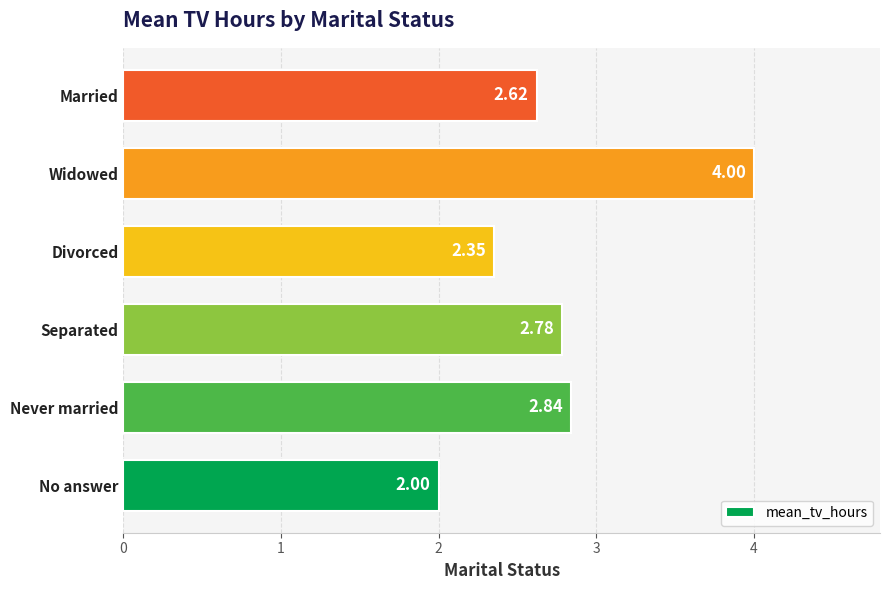

What is the difference between the values at Widowed and Separated?

1.2